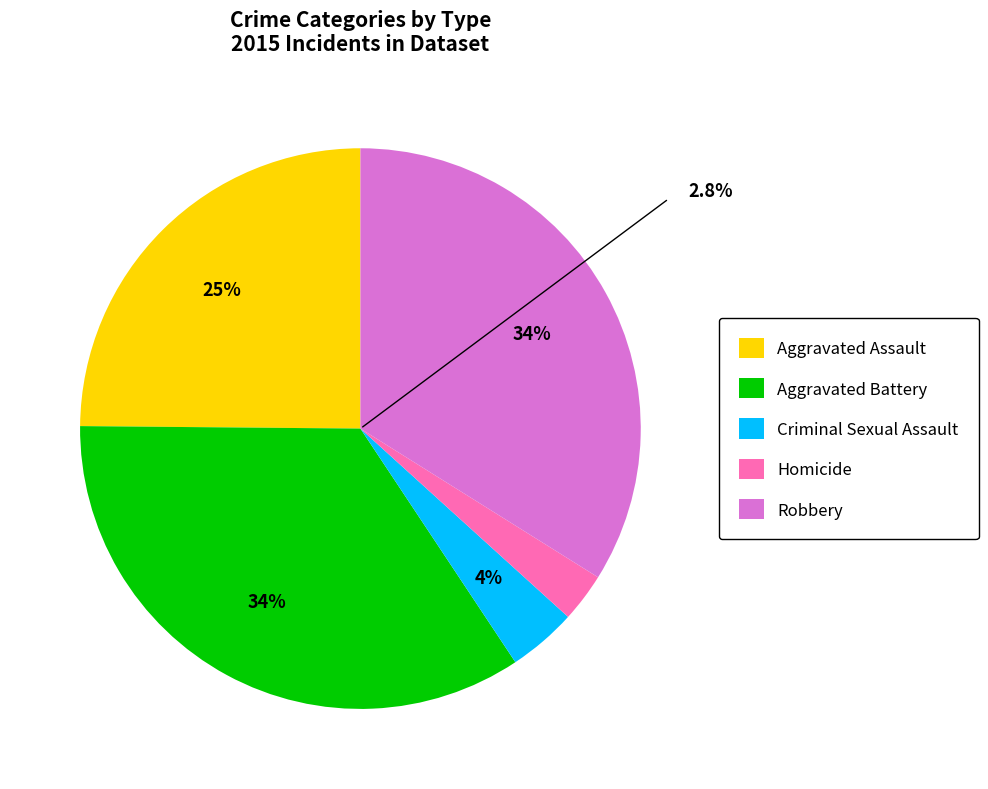

To the nearest percent, what is the average slice percentage?

20%